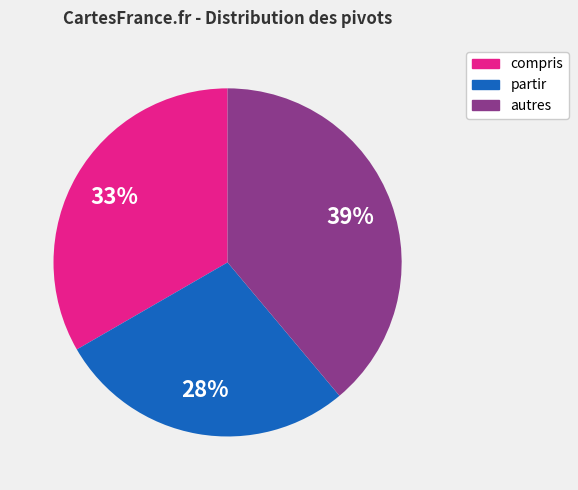

How many segments does this pie chart have?

3